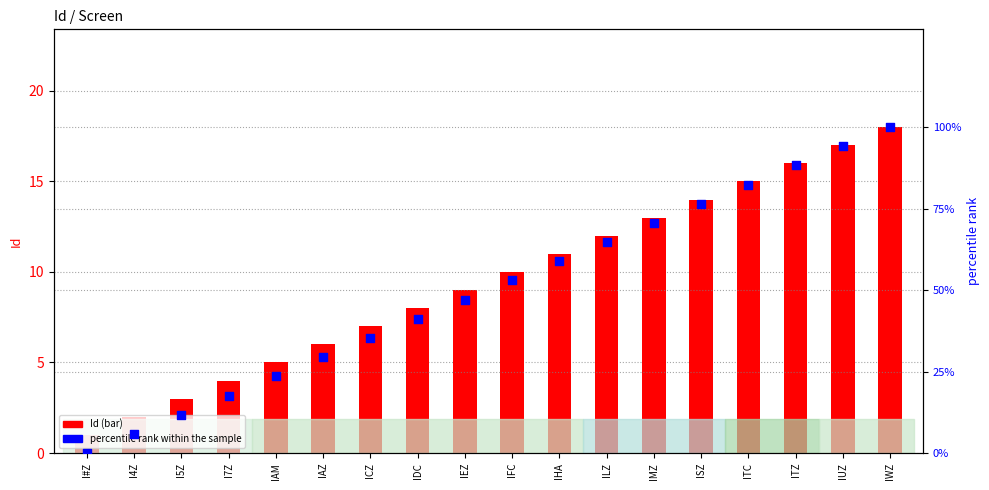

Which series contains the lowest Y value?

percentile rank within the sample